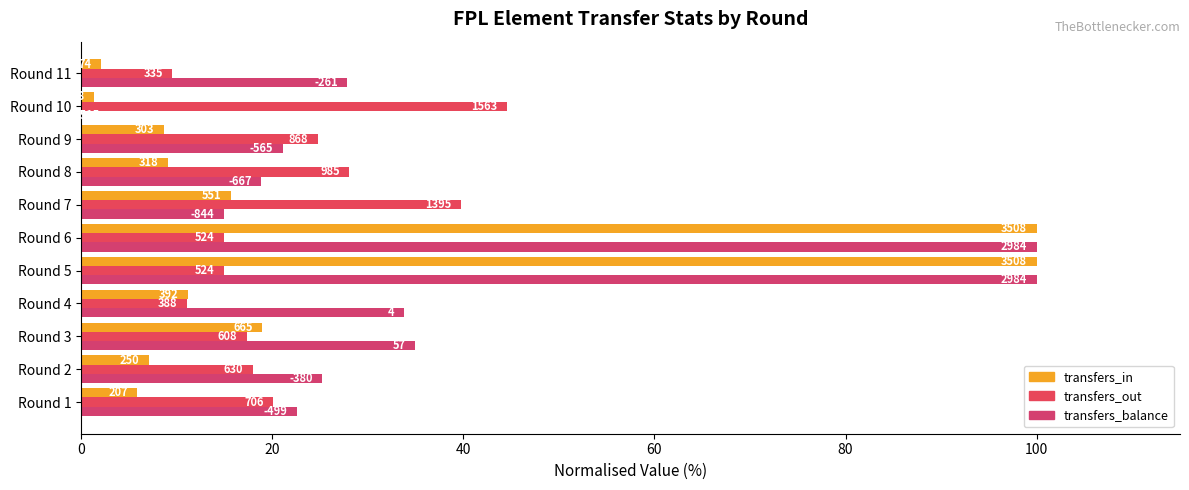

What is the value of the transfers_out bar at the 3rd from the left?

17.3